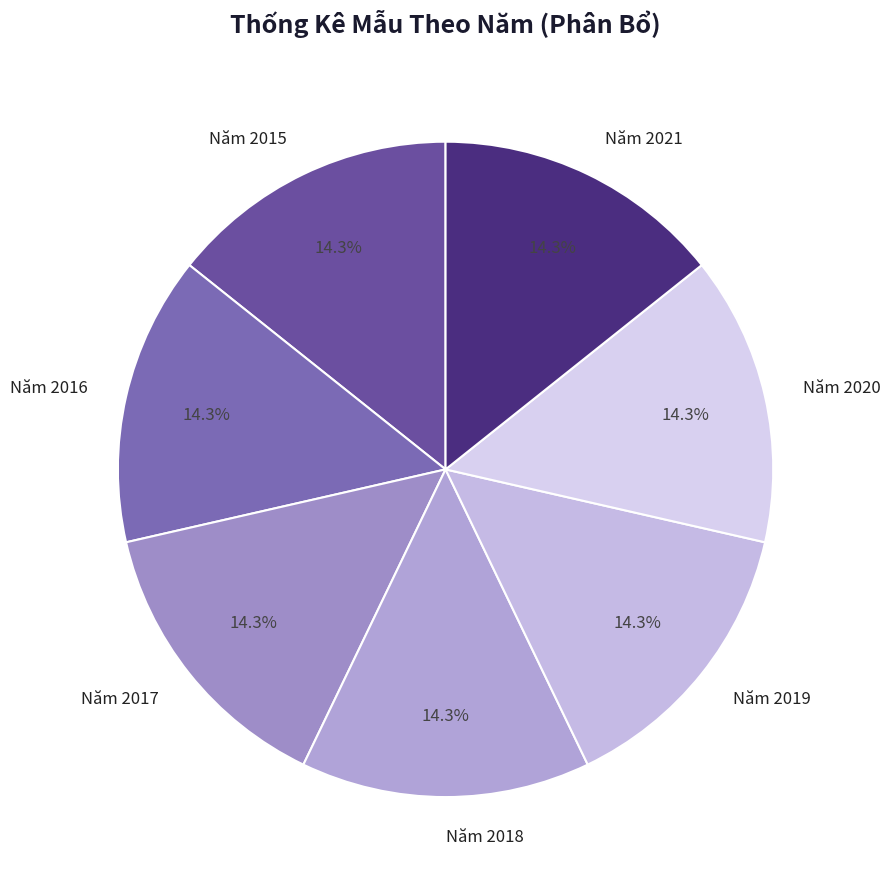

What is the total percentage of Năm 2021 and Năm 2019?

28.6%